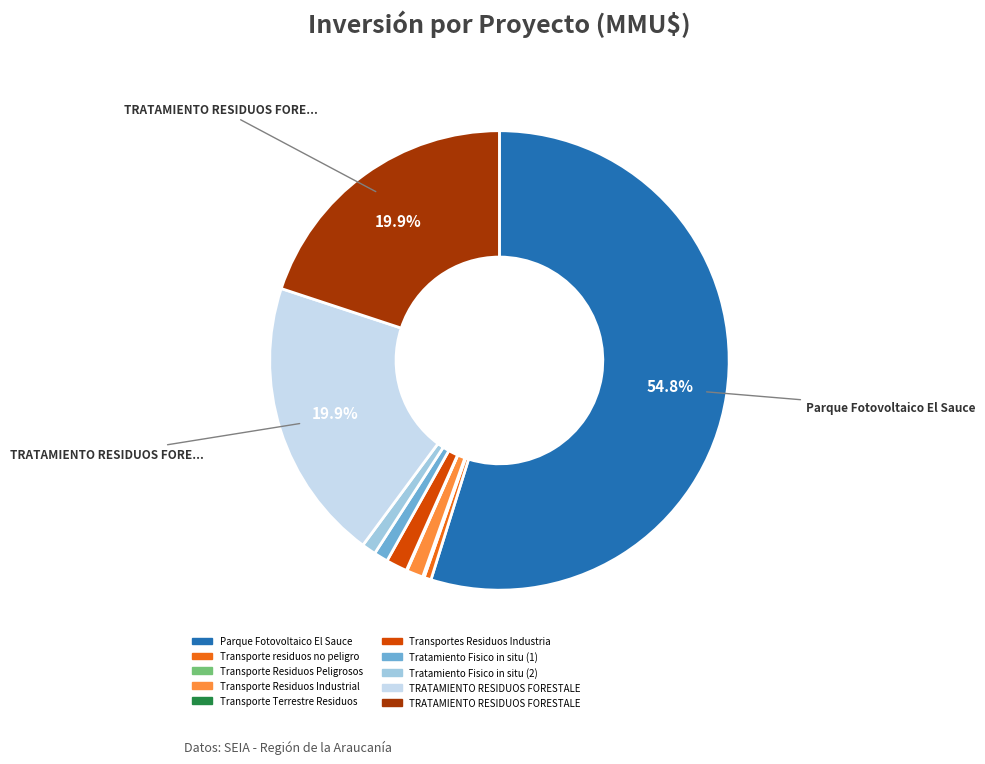

Which slice is the largest?

Parque Fotovoltaico El Sauce